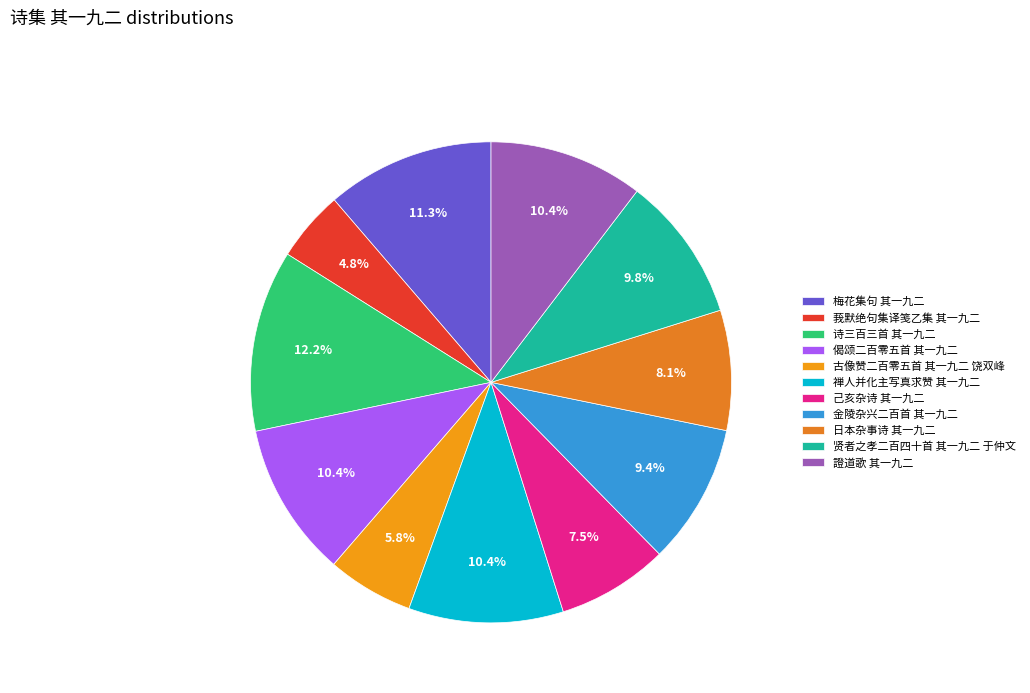

How many segments does this pie chart have?

11